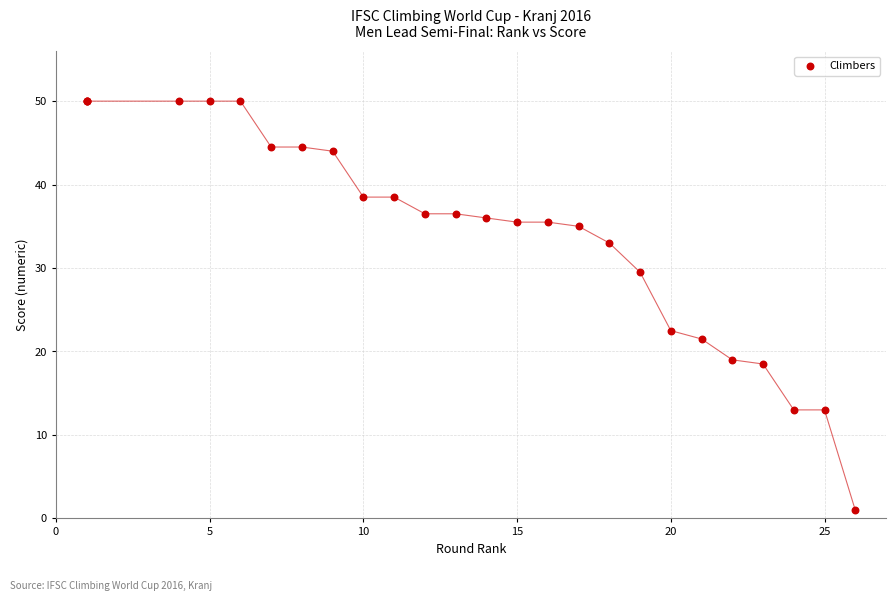

What Y value in the scatter plot is closest to 25?

22.5